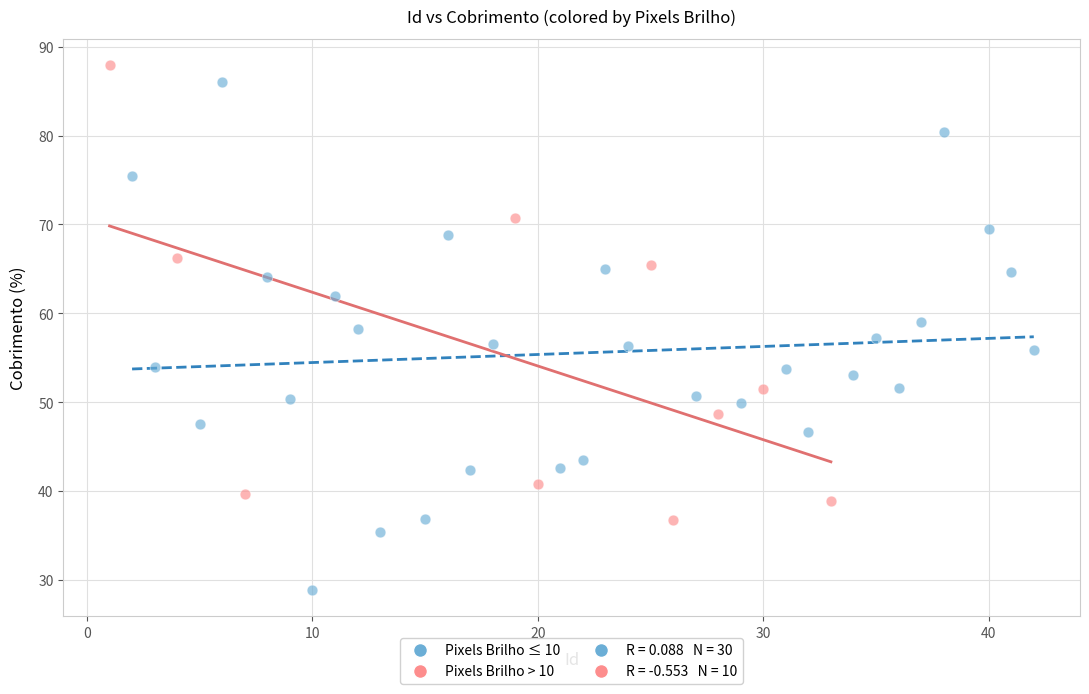

Which series reaches the maximum Y coordinate?

Pixels Brilho > 10